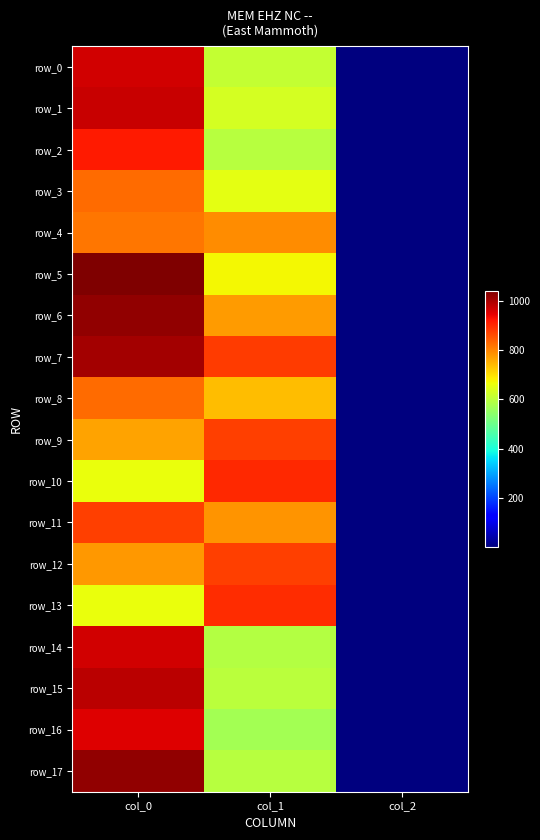

True or false: row_3 has a value of 654.8 at col_1.

True